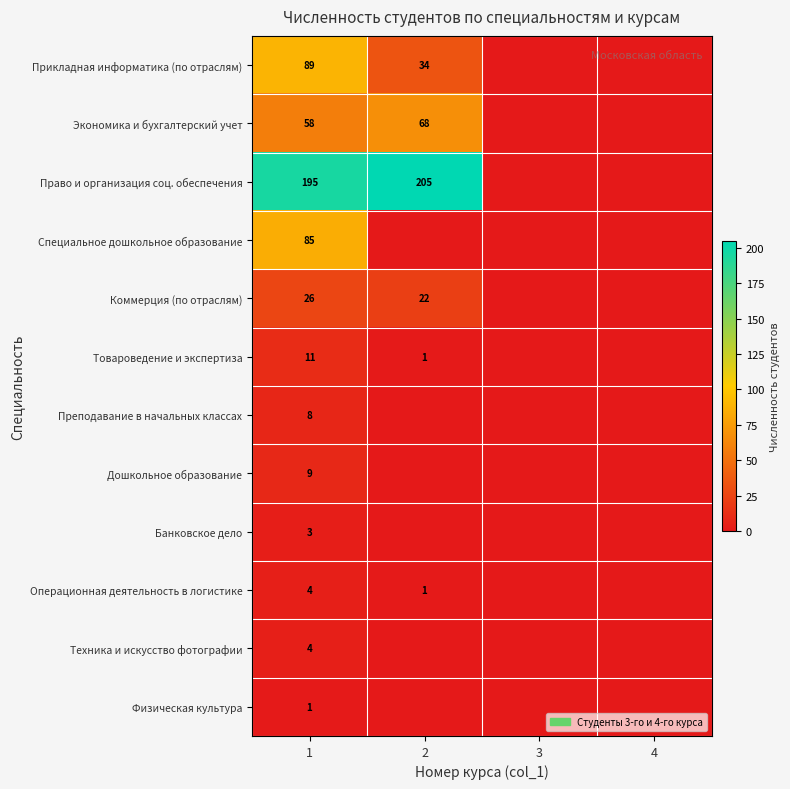

How many series are shown in this chart?

12